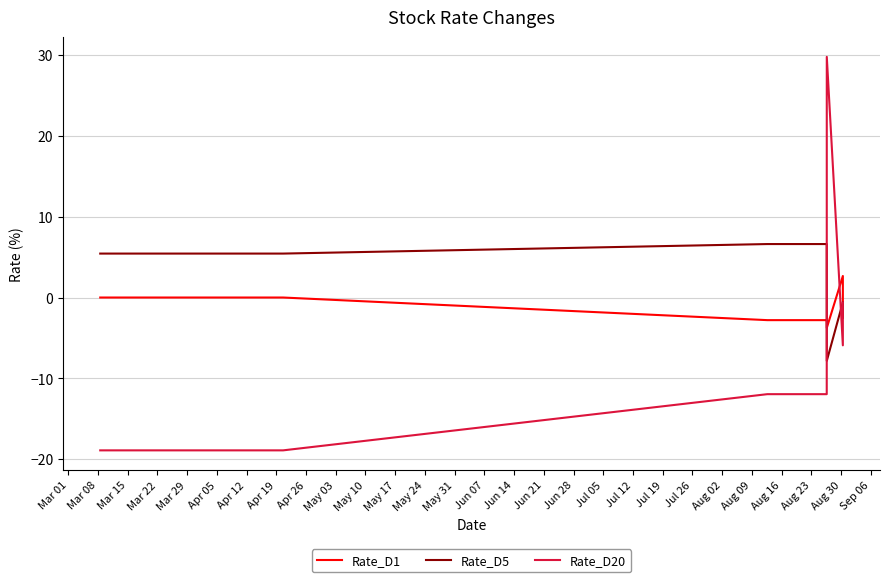

Which series has the largest total across all categories?

Rate_D5